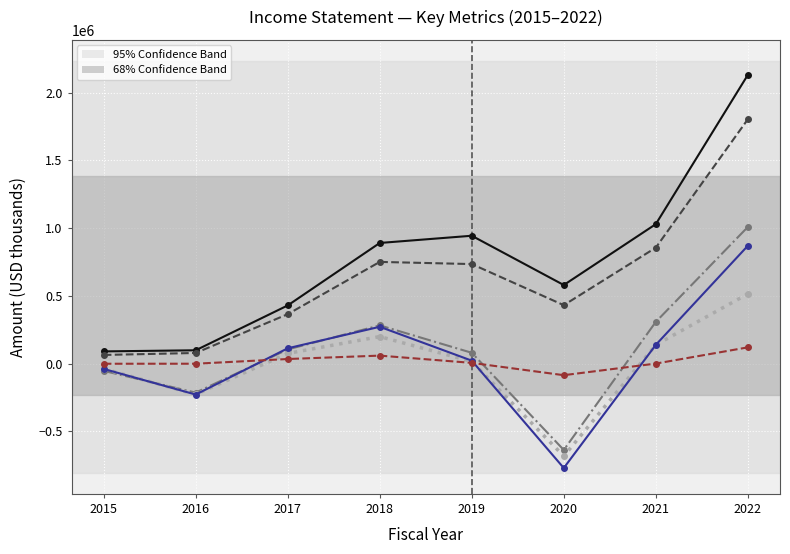

Does the chart display data point markers on the line(s)?

Yes